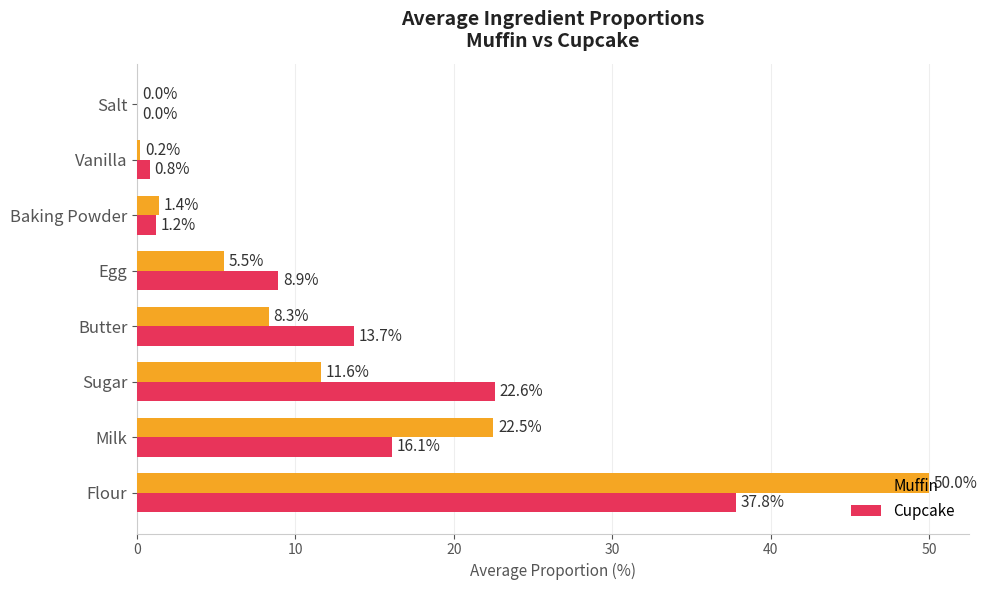

Is the value of Cupcake at Butter greater than the value of Muffin at Flour?

No